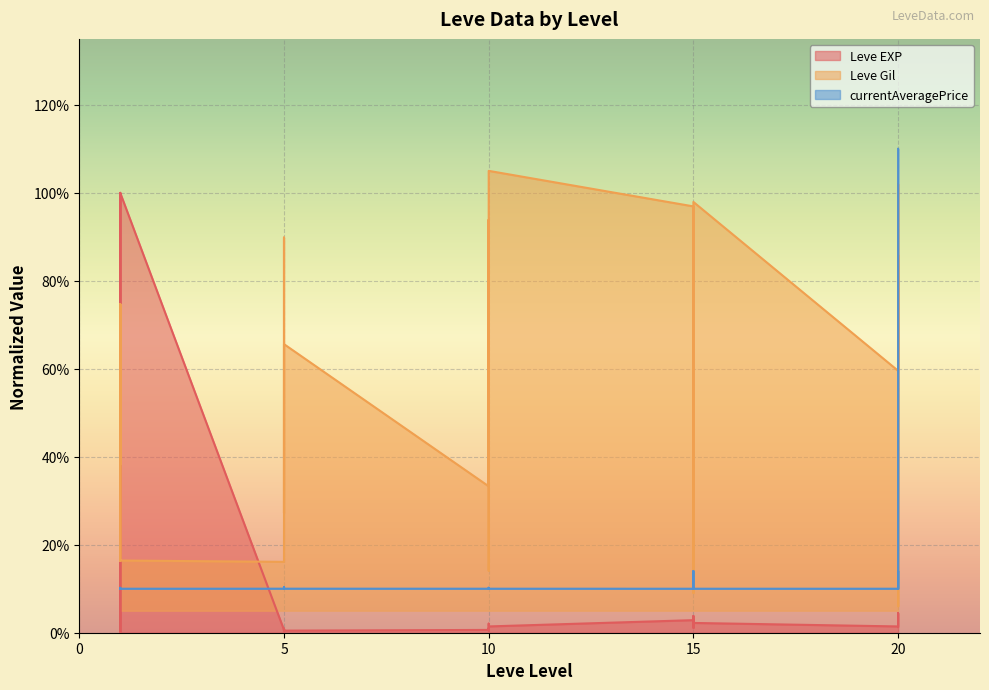

What is the average value of the Leve Gil series?

0.6